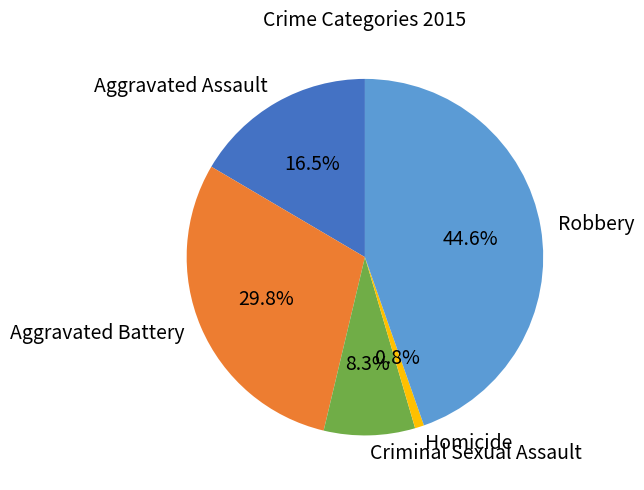

To the nearest percent, what is the difference between the largest and smallest slice percentages?

44%